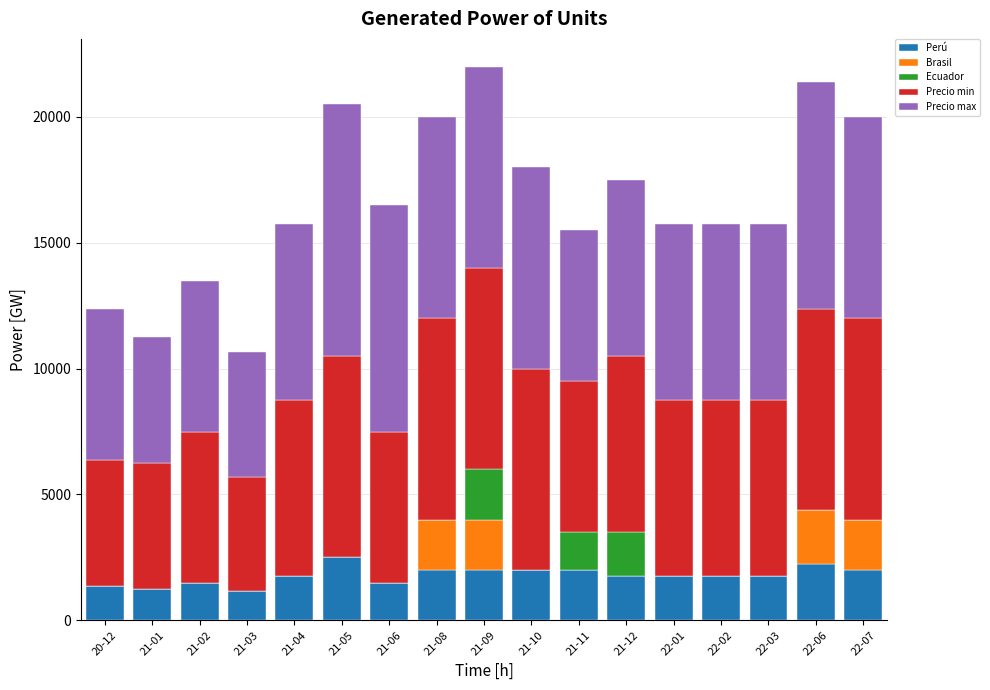

What is the highest value of the Perú series?

2500